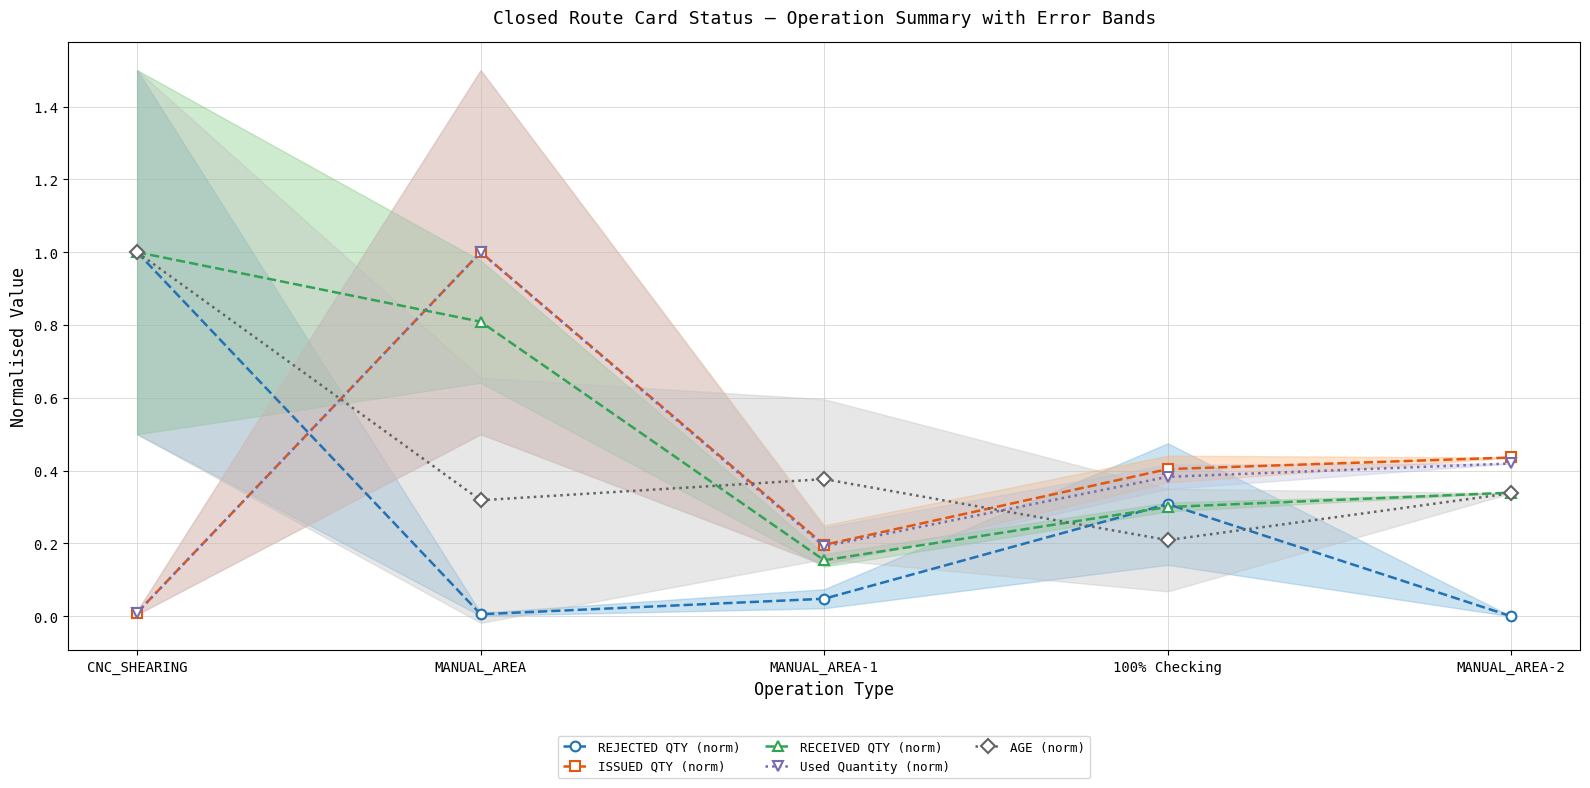

Rank the series by their maximum value, from lowest to highest.

REJECTED QTY (norm), ISSUED QTY (norm), RECEIVED QTY (norm), Used Quantity (norm), AGE (norm)